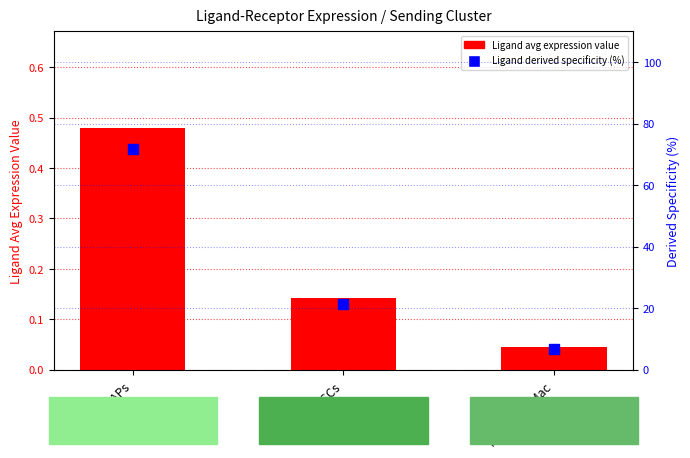

Reading right to left, extract all data points from this chart.

Ligand avg expression value: 0.0	0.1	0.5
Ligand derived specificity (%): 6.7	21.4	71.9